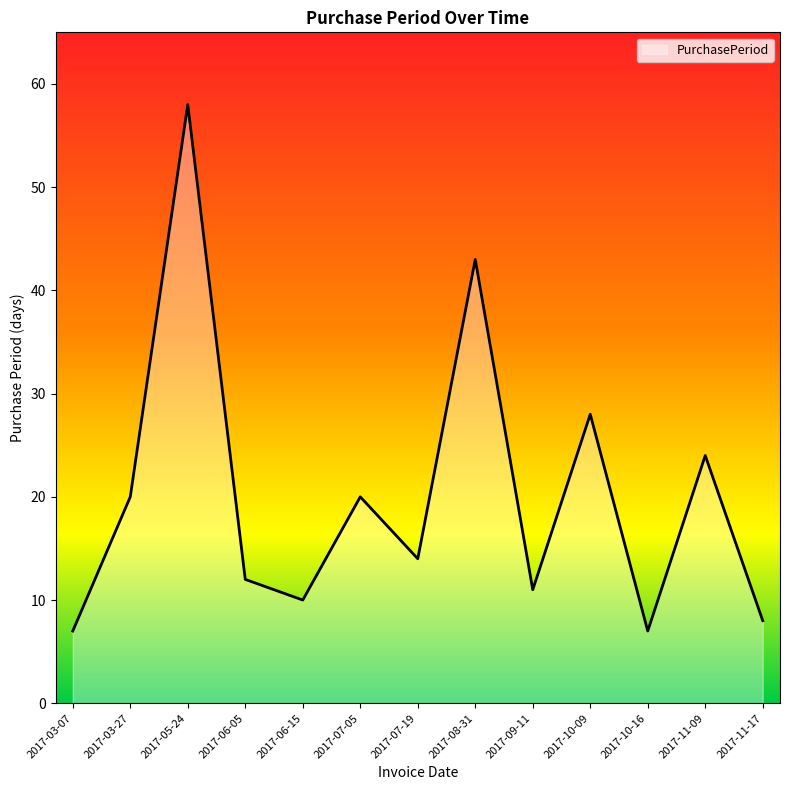

What position from the right is 2017-08-31?

6